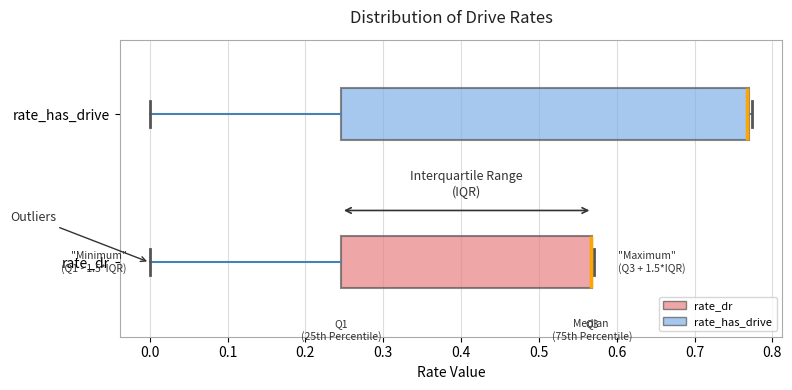

Comparing the boxes themselves (not the whiskers), which one is the widest?

rate_has_drive